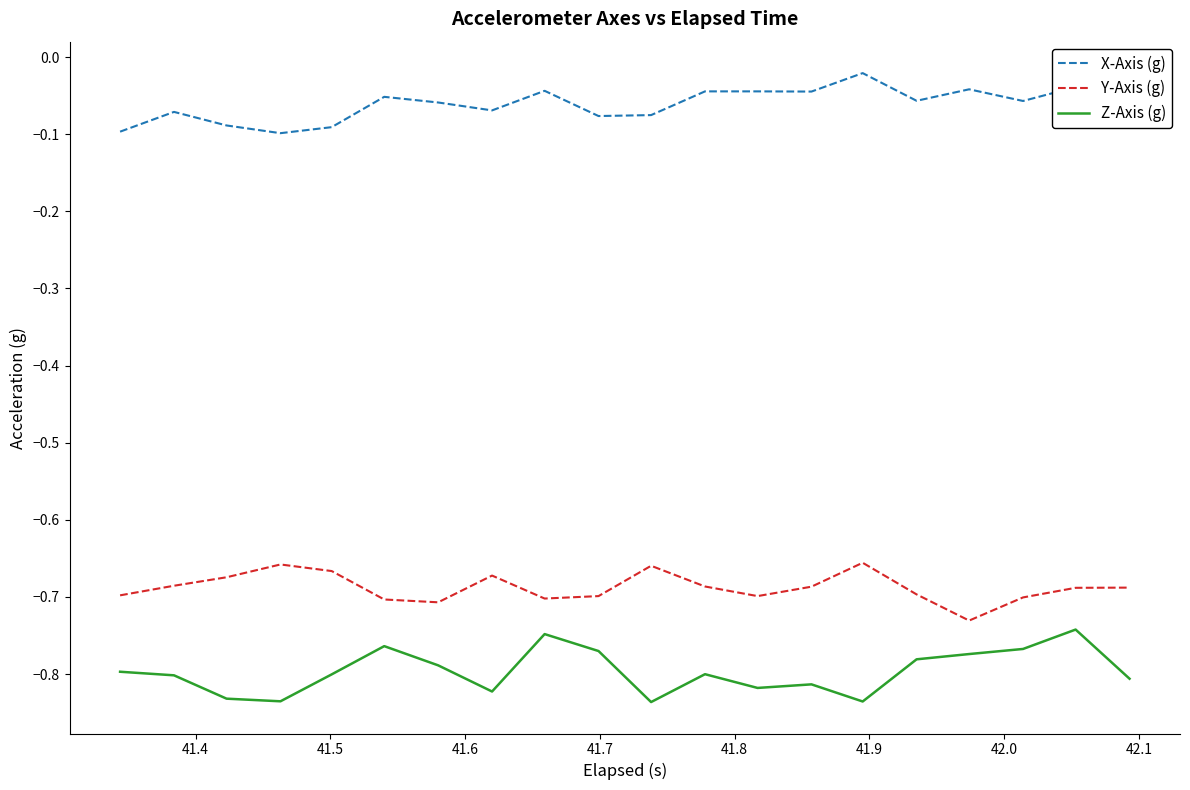

True or false: Y-Axis (g) and Z-Axis (g) cross at least once.

False